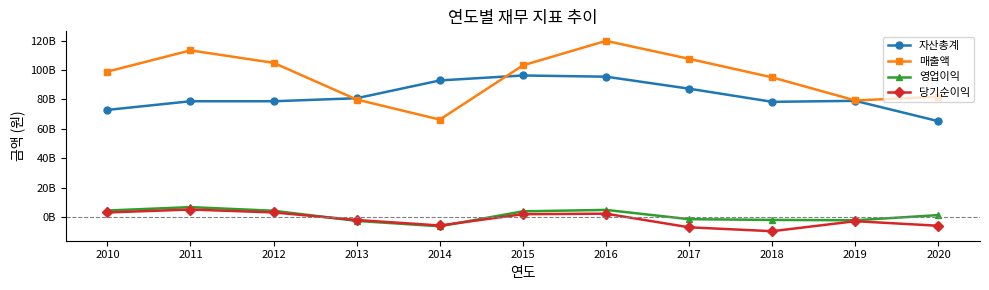

Is this an area chart (filled region under the line)?

No